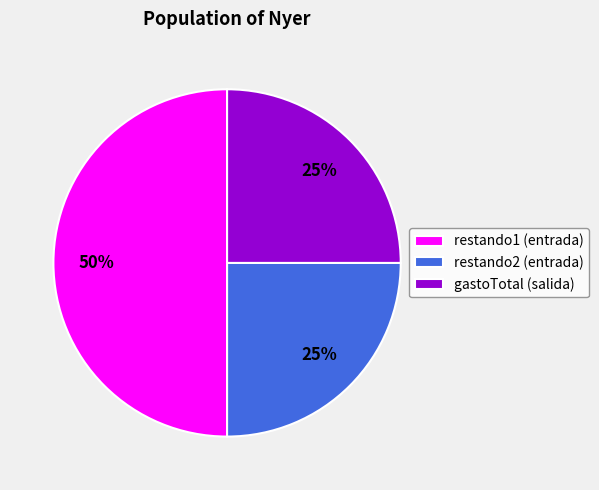

True or false: restando1 (entrada) accounts for 50% of the total.

True